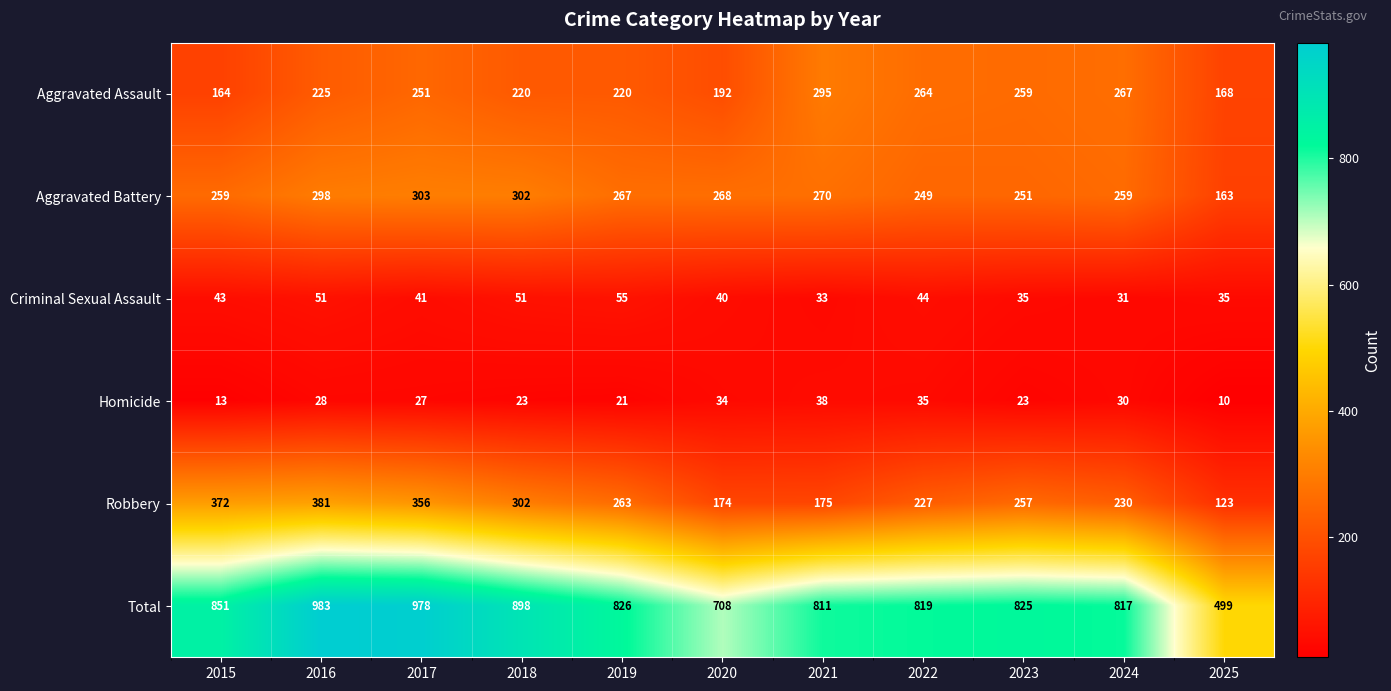

What is the difference between the maximum and minimum values in the Aggravated Assault series?

131